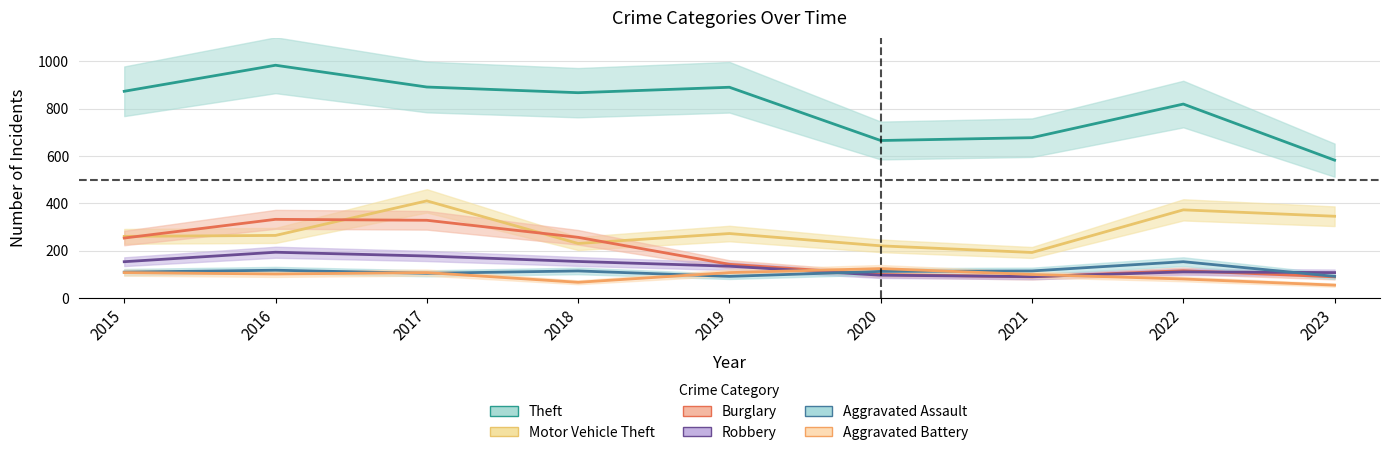

What is the value of the Motor Vehicle Theft point at the 8th from the left?

373